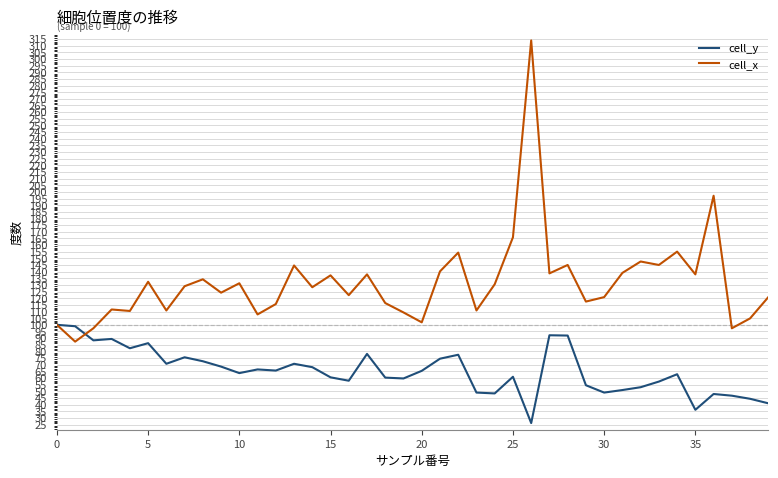

What is the sum of all cell_x values?

5272.4